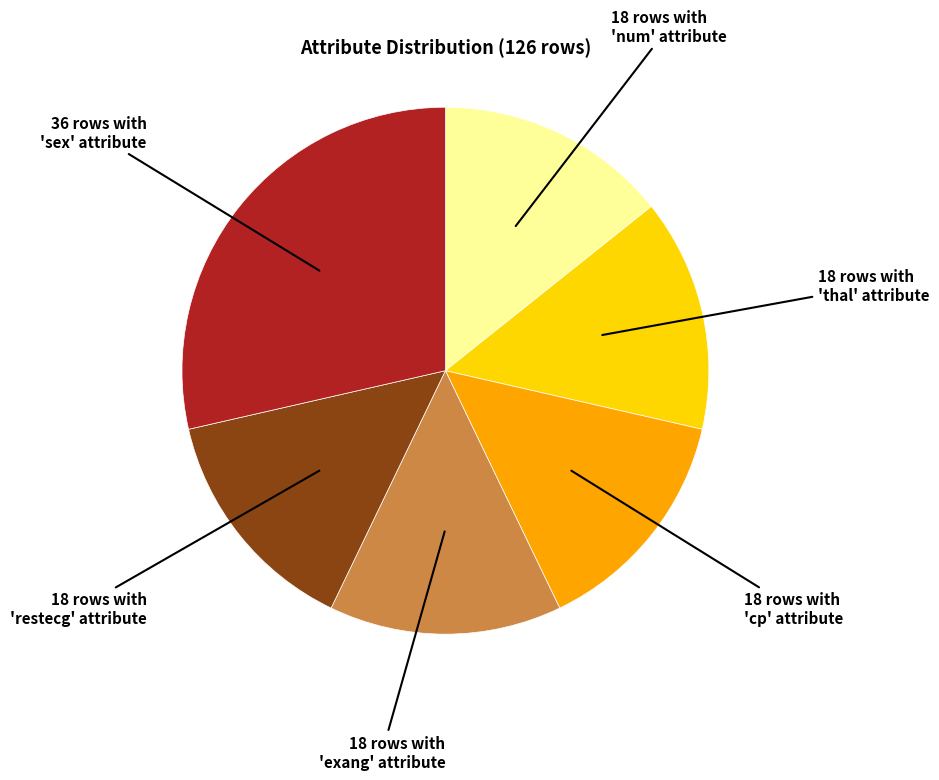

Does any single category account for the majority?

No